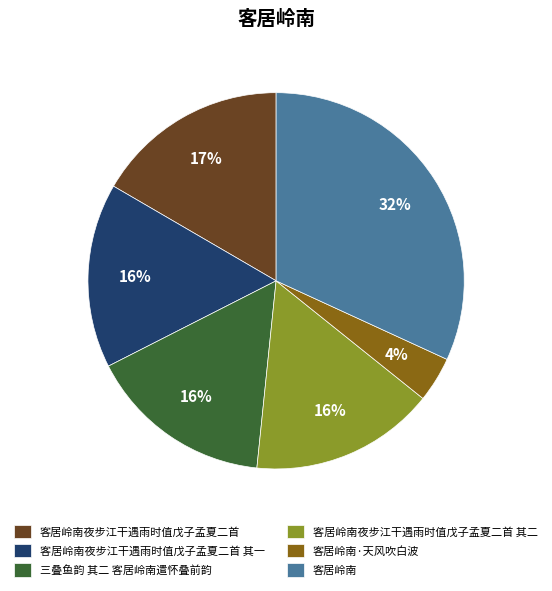

To the nearest percent, what is the combined percentage of 客居岭南 and 客居岭南夜步江干遇雨时值戊子孟夏二首 其一?

48%